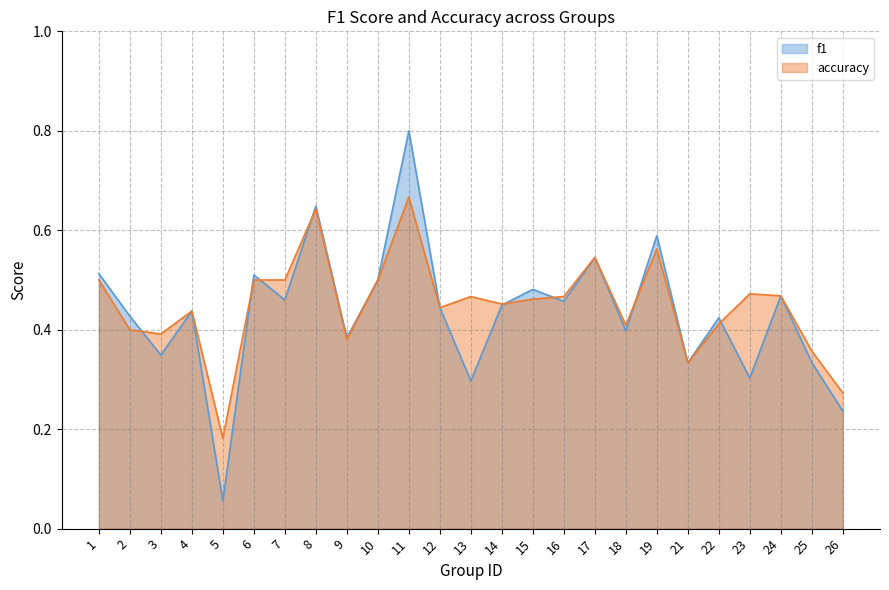

What is the lowest value of the accuracy series?

0.2